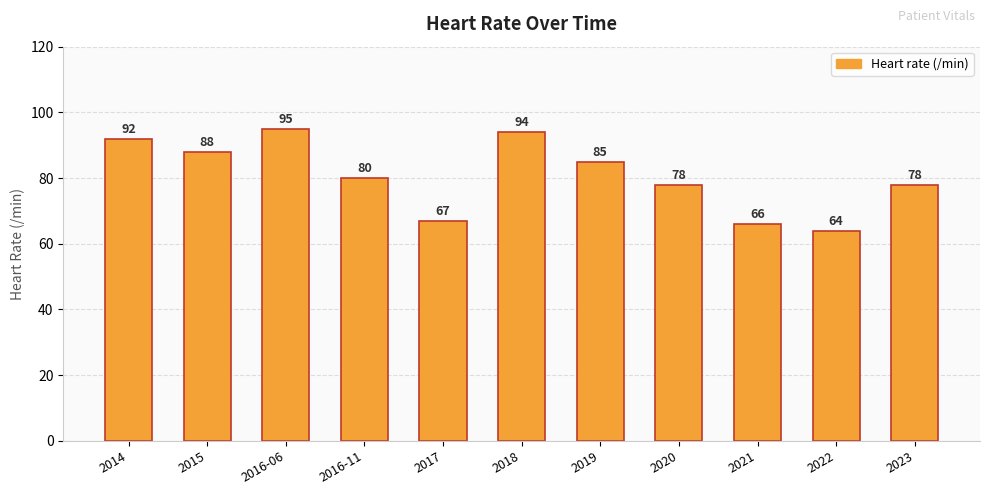

Reading left to right, transcribe all the data shown in this chart.

2014=92	2015=88	2016-06=95	2016-11=80	2017=67	2018=94	2019=85	2020=78	2021=66	2022=64	2023=78